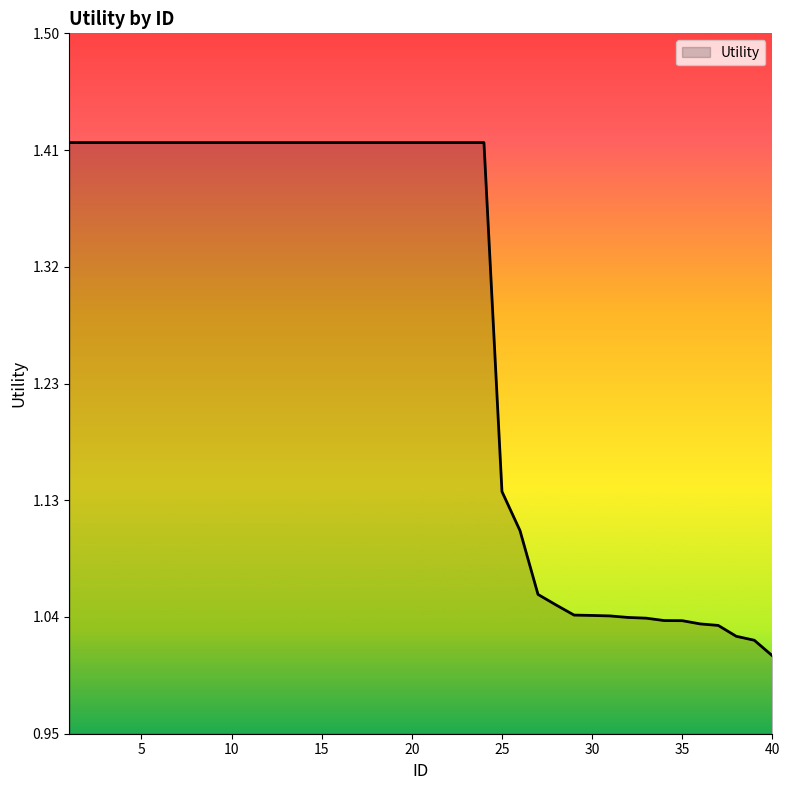

What is the difference between the maximum and minimum values?

0.4